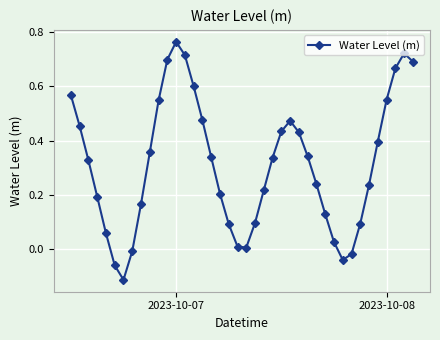

How many negative values are there?

5